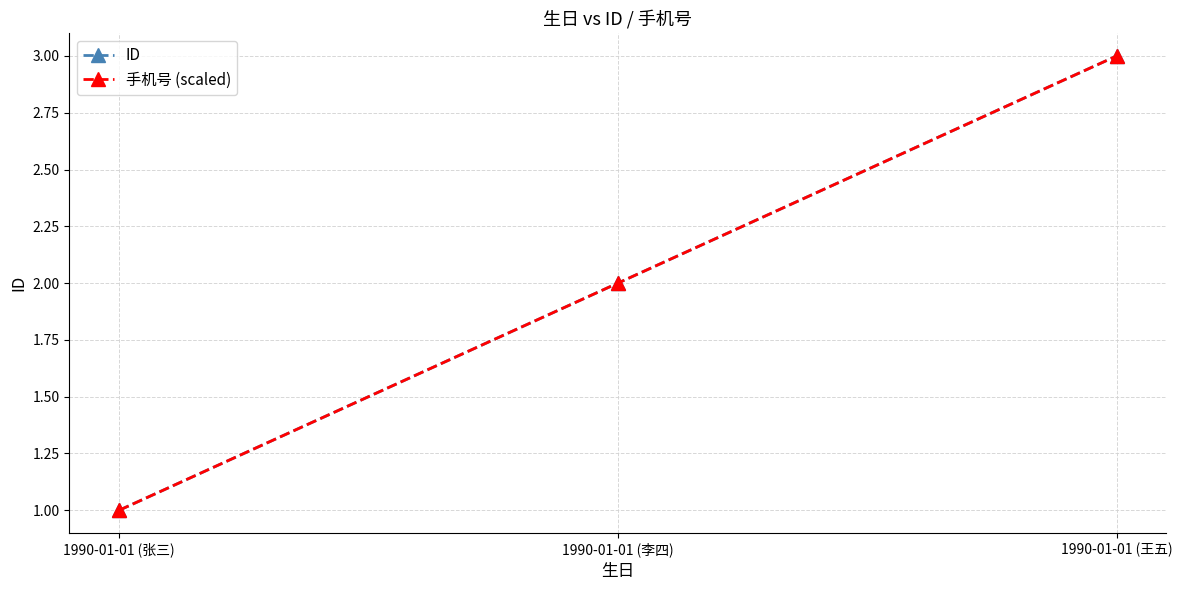

True or false: 手机号 (scaled) has a value of 2 at 1990-01-01 (李四).

True